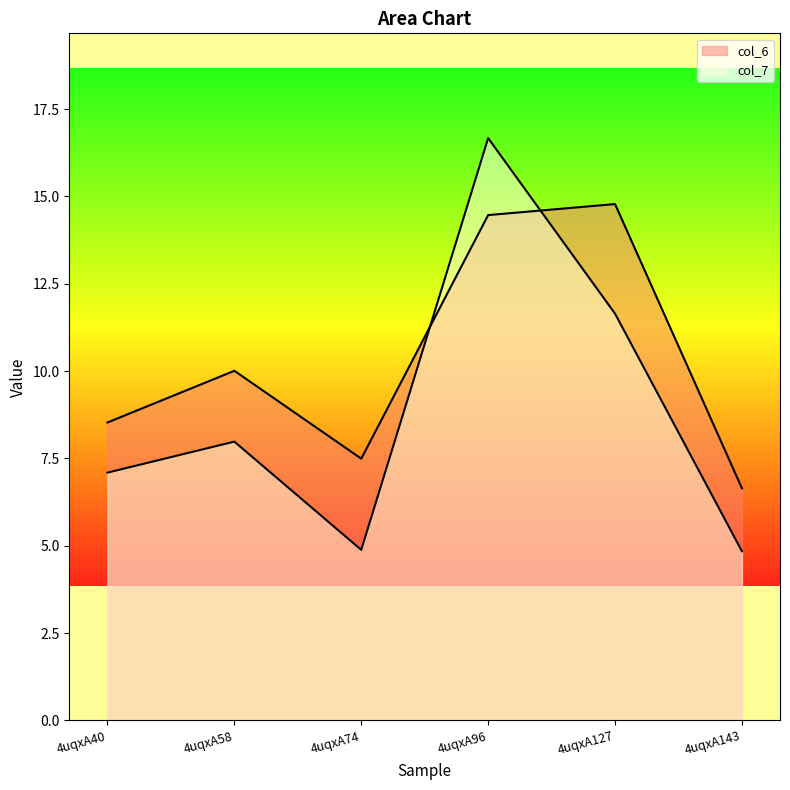

What is the sum of all col_6 values?

61.9